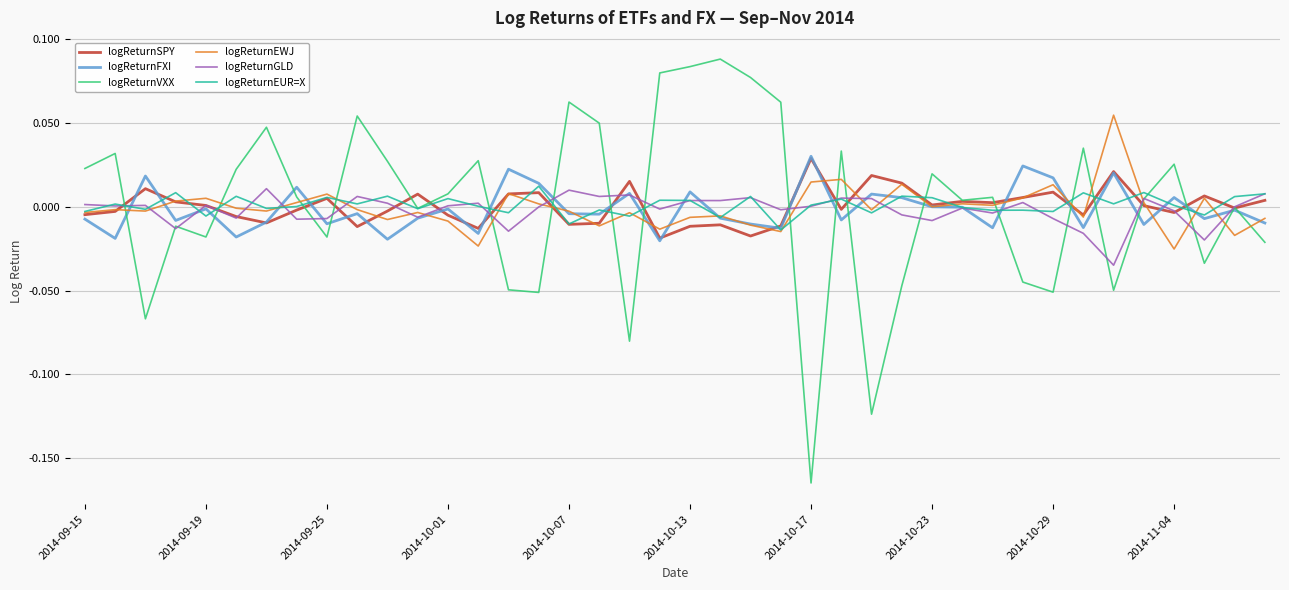

At which label does logReturnSPY reach its peak?

2014-10-17